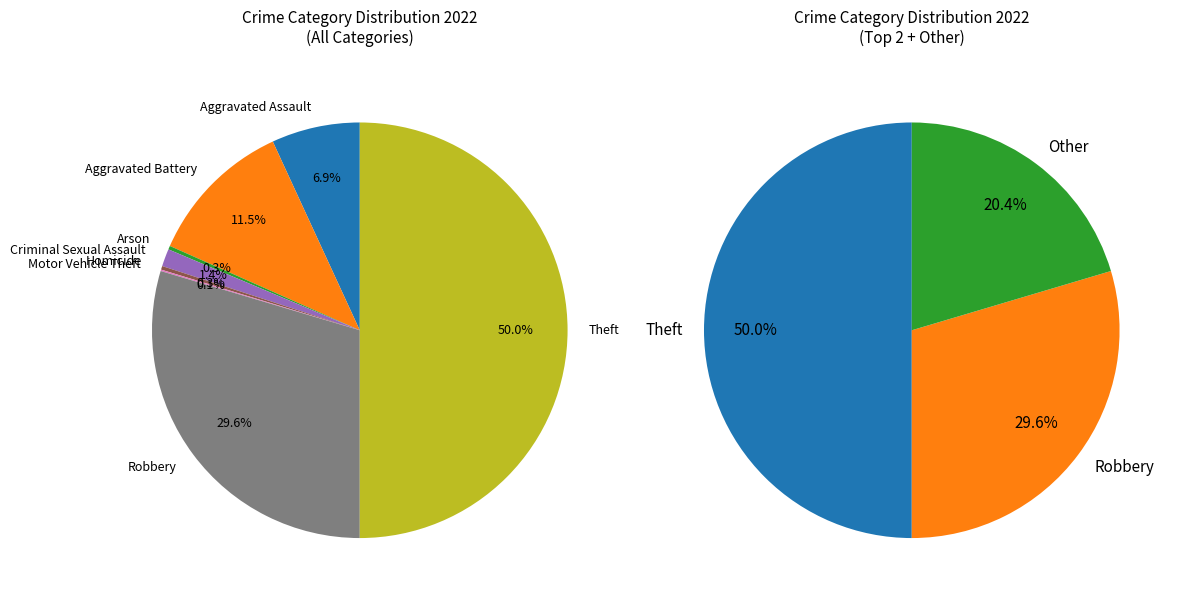

To the nearest percent, what portion does Robbery represent?

30%